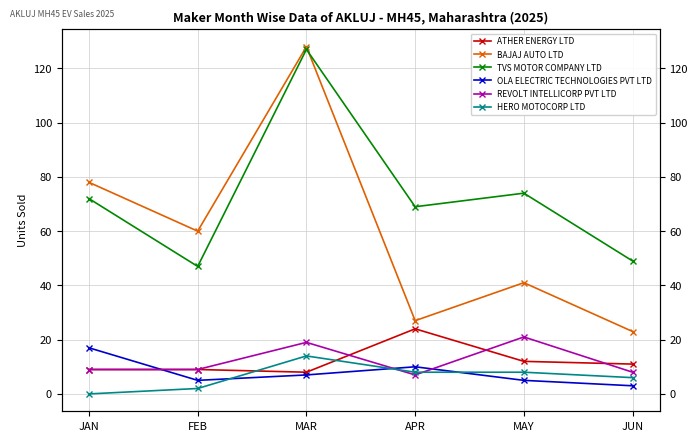

At which category is the sum across all series the highest?

MAR